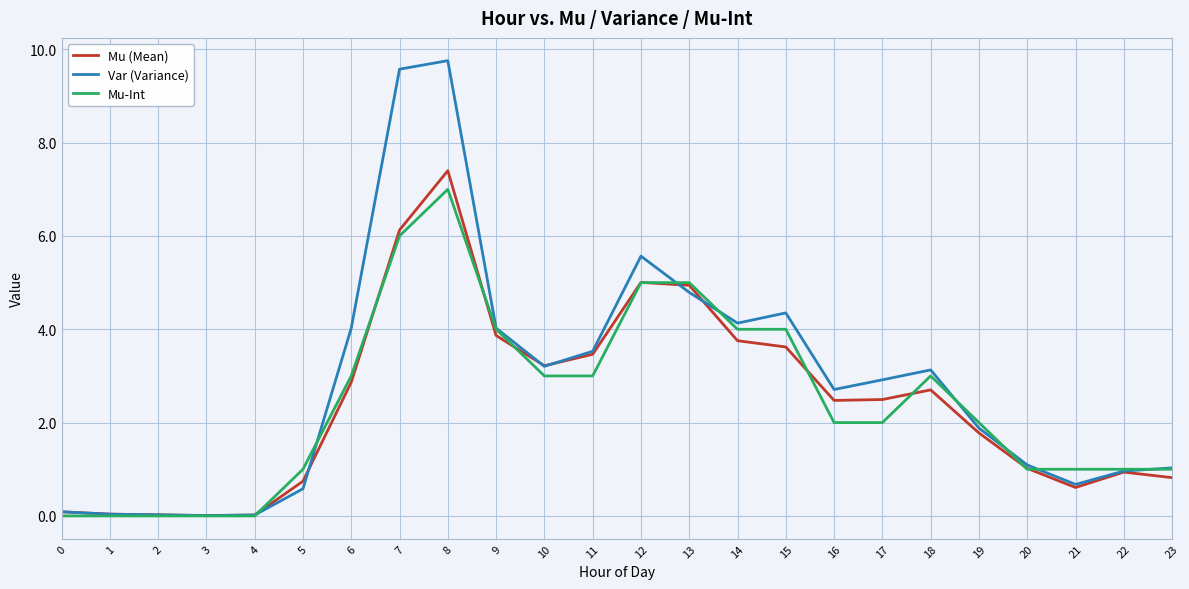

What is the difference between the maximum and minimum values in the Mu-Int series?

7.0